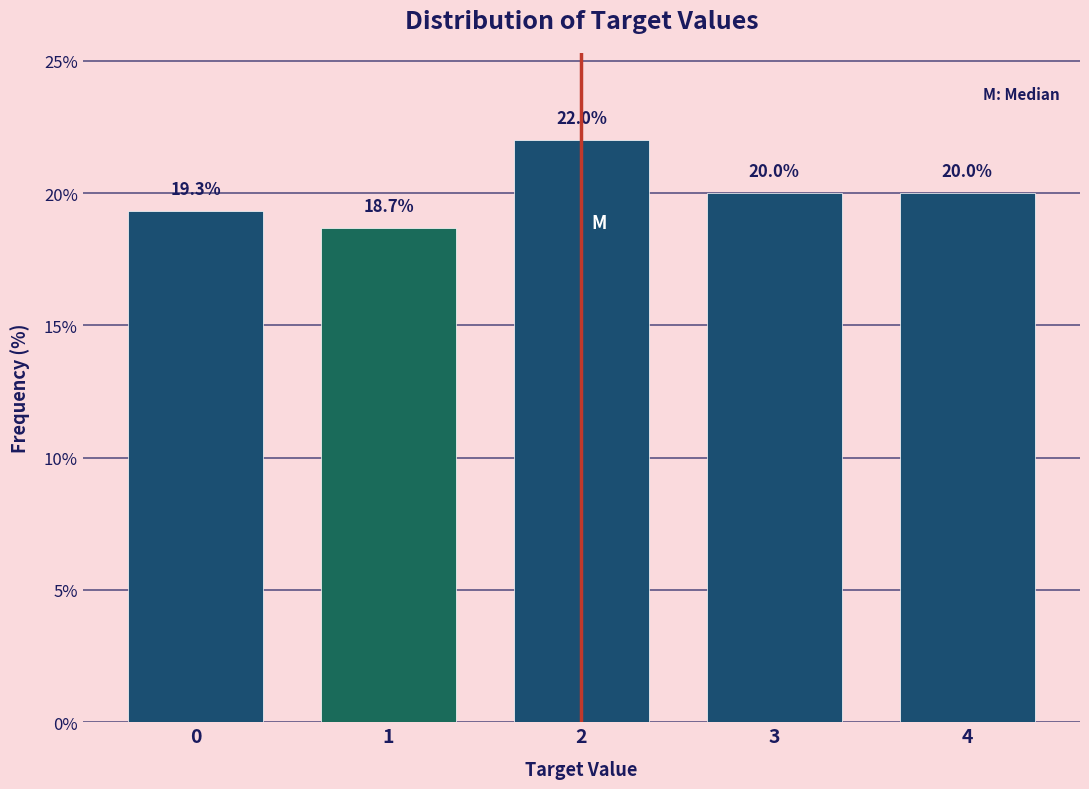

Reading left to right, extract all data points from this chart.

0=19.3	1=18.7	2=22.0	3=20.0	4=20.0